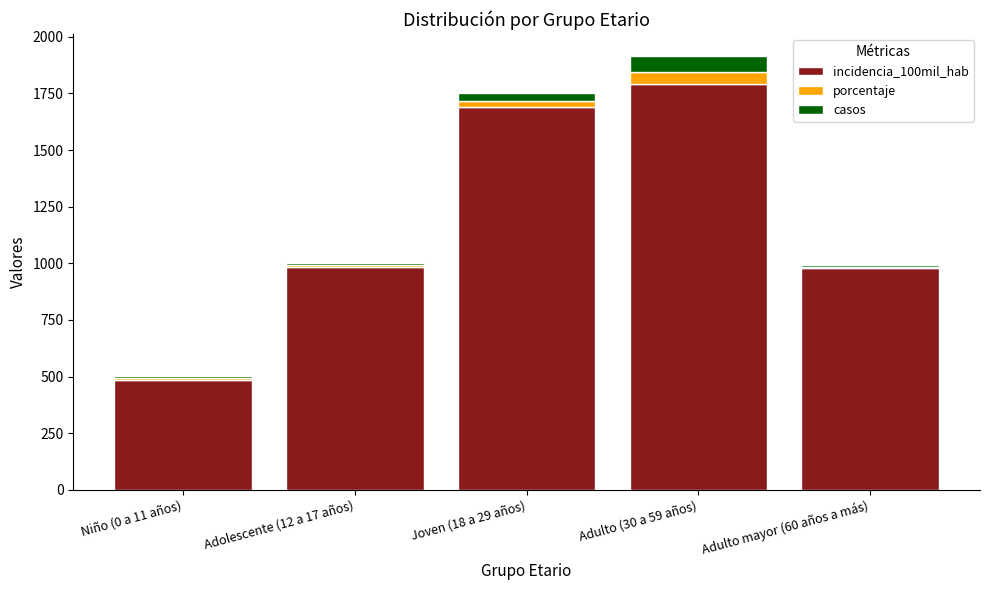

At which category is the sum across all series the highest?

Adulto (30 a 59 años)